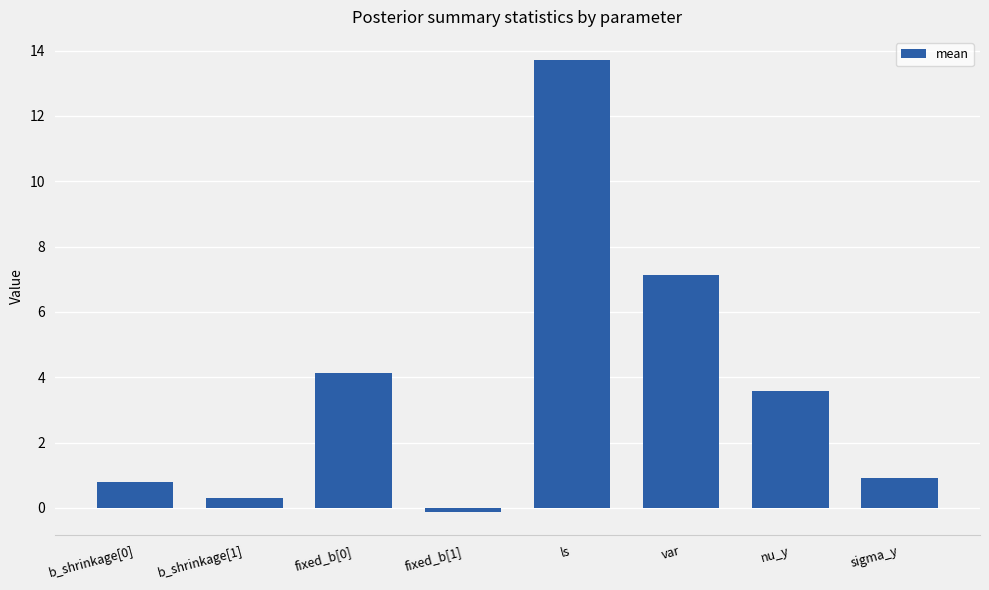

What is the maximum value shown in the chart?

13.7